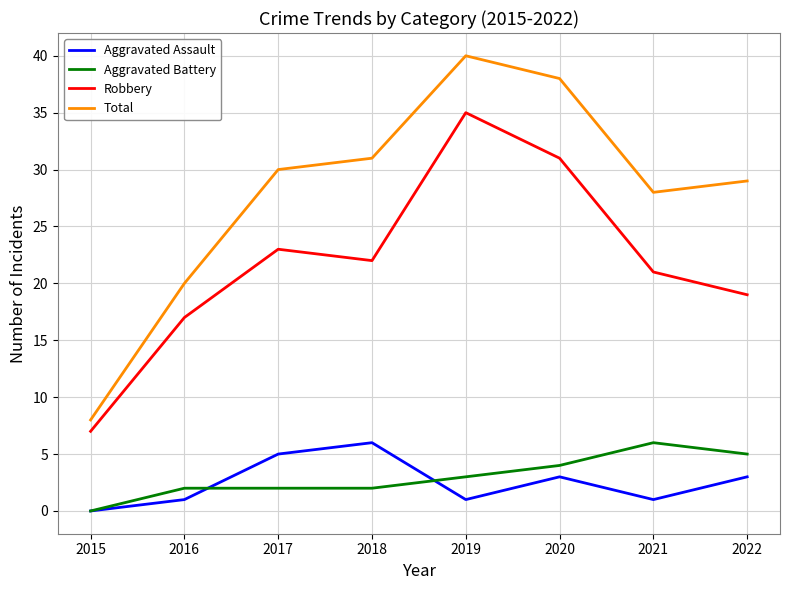

What is the spread (max minus min) of values at 2022?

26